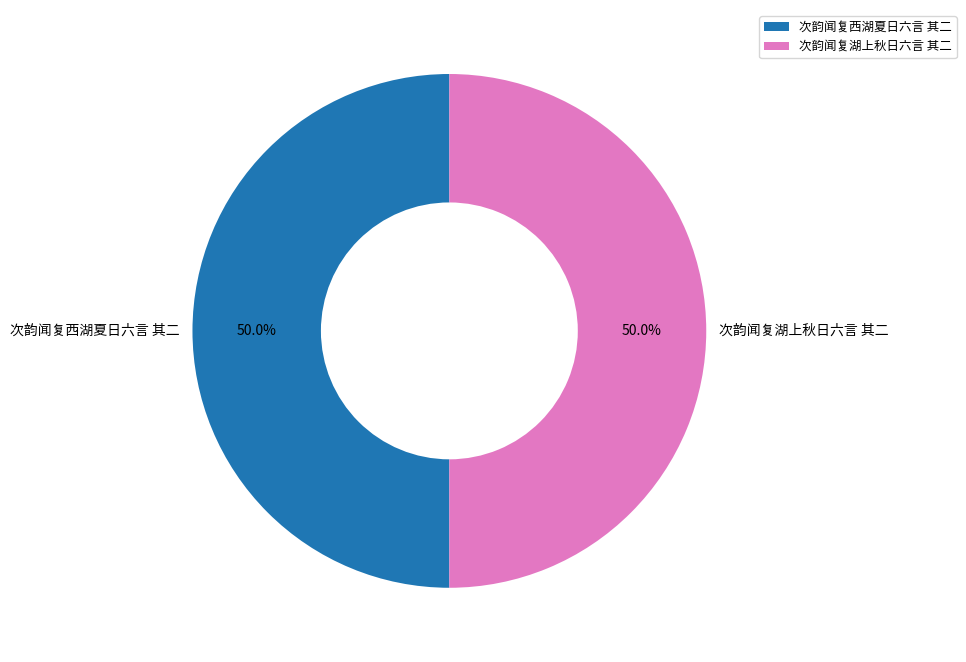

How much of the chart is everything except 次韵闻复西湖夏日六言 其二?

50.0%